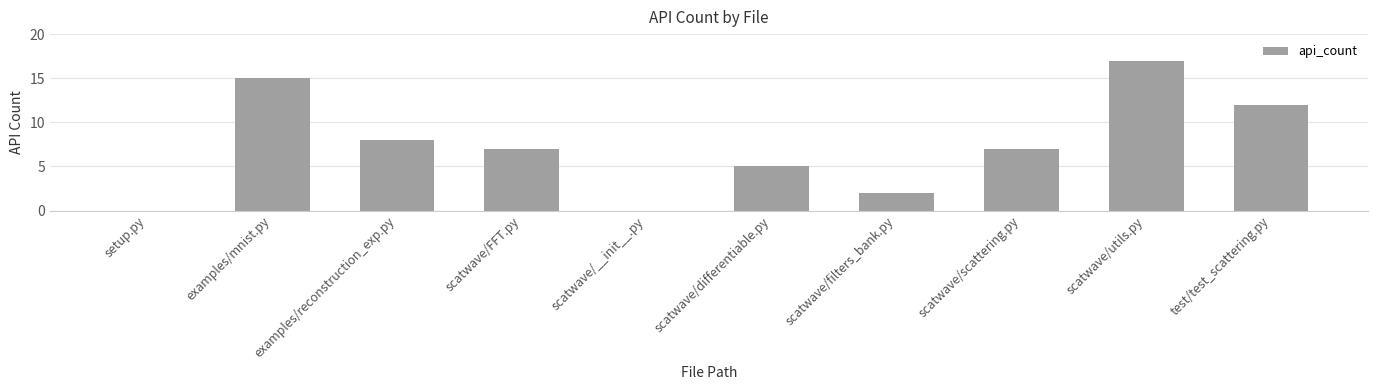

What is the sum of the values at scatwave/__init__.py and scatwave/scattering.py?

7